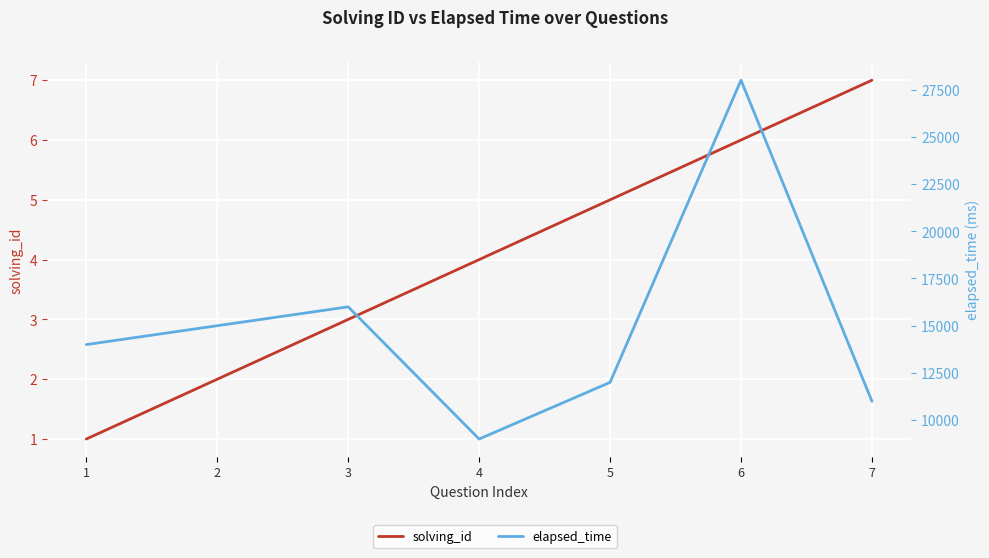

How many interior local valleys does the elapsed_time series have?

1